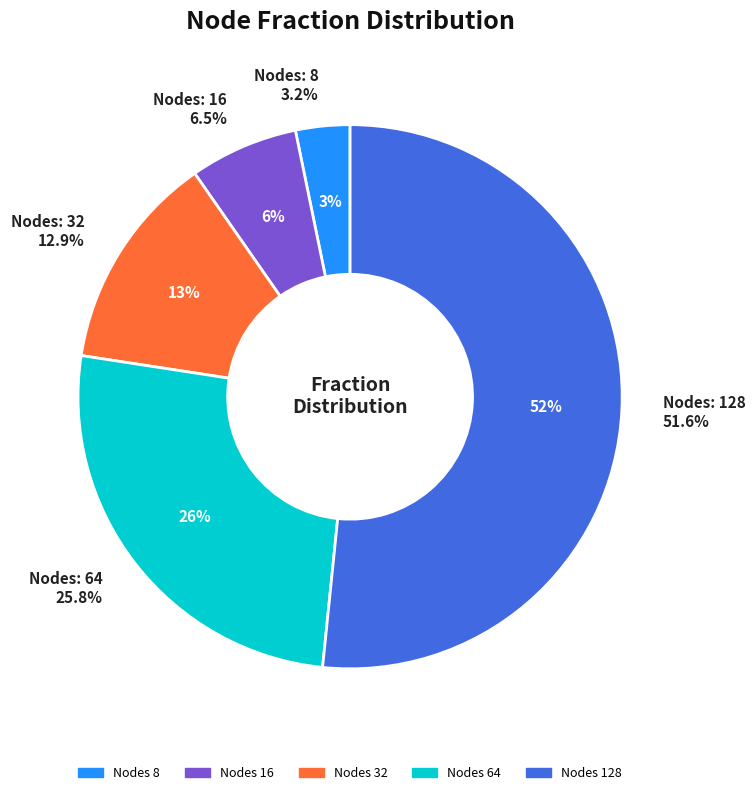

Is there a majority slice in this chart?

Yes